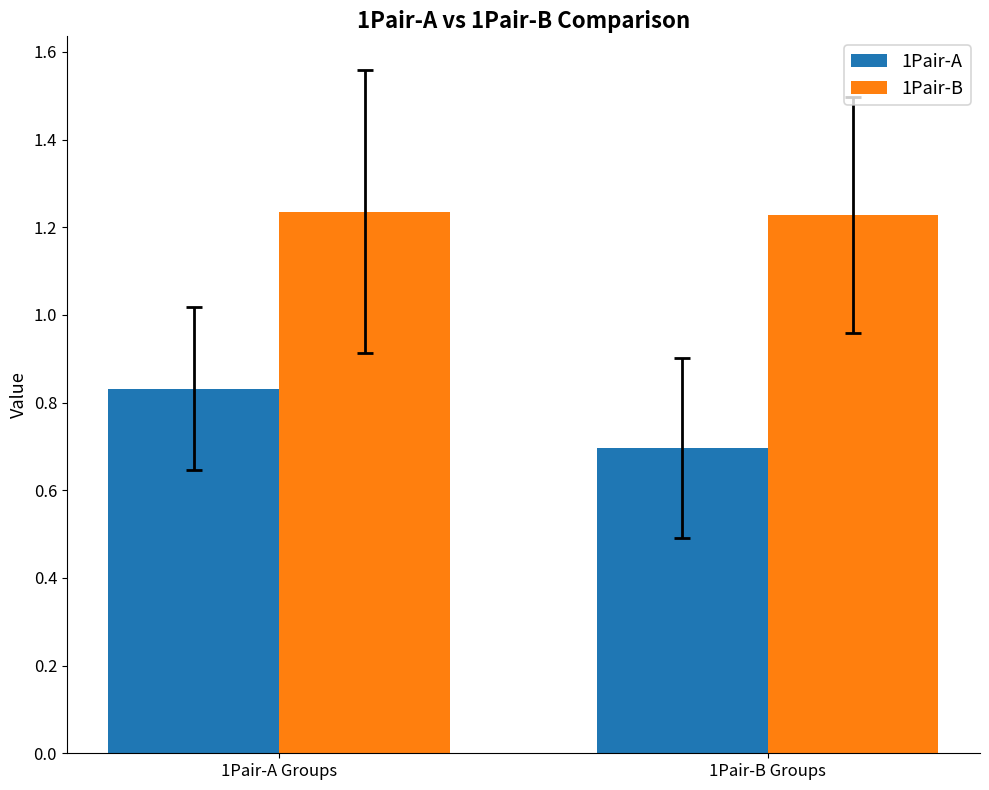

What is the smallest value displayed?

0.7